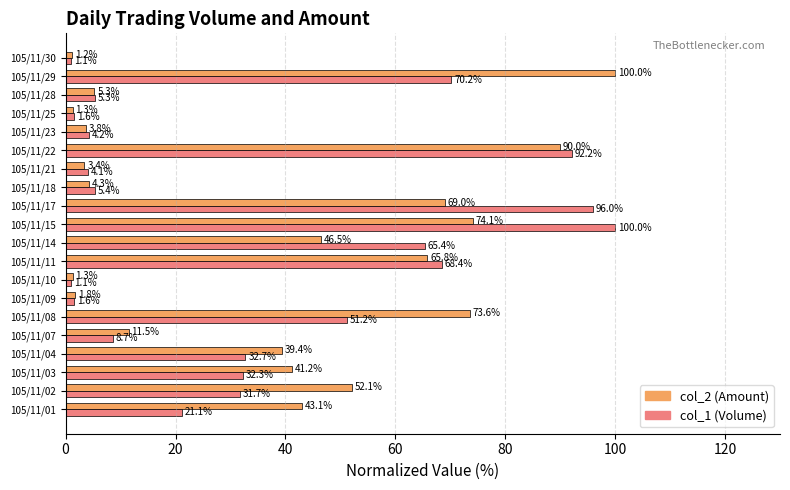

The value of col_2 (Amount) at 105/11/14 is 46.5. True or false?

True